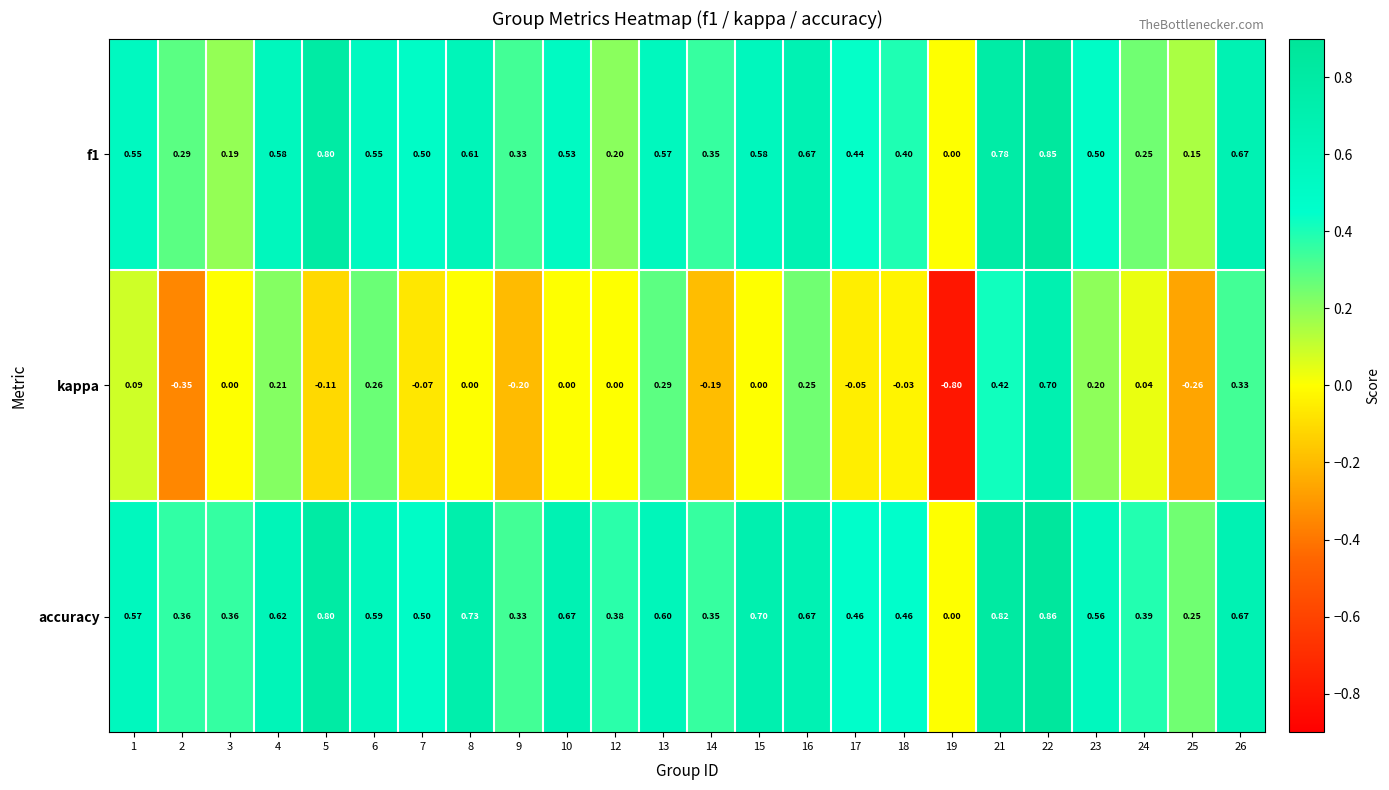

Which series has the largest total across all categories?

accuracy